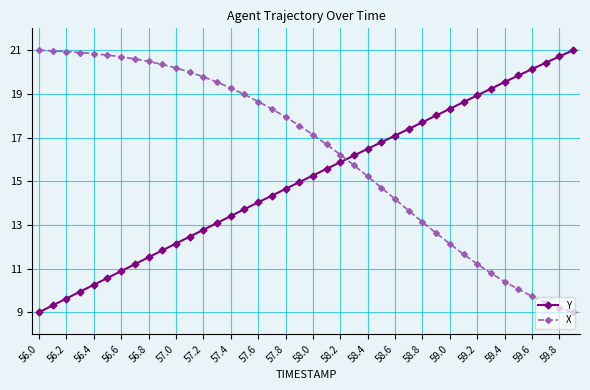

Which series has the largest total across all categories?

X